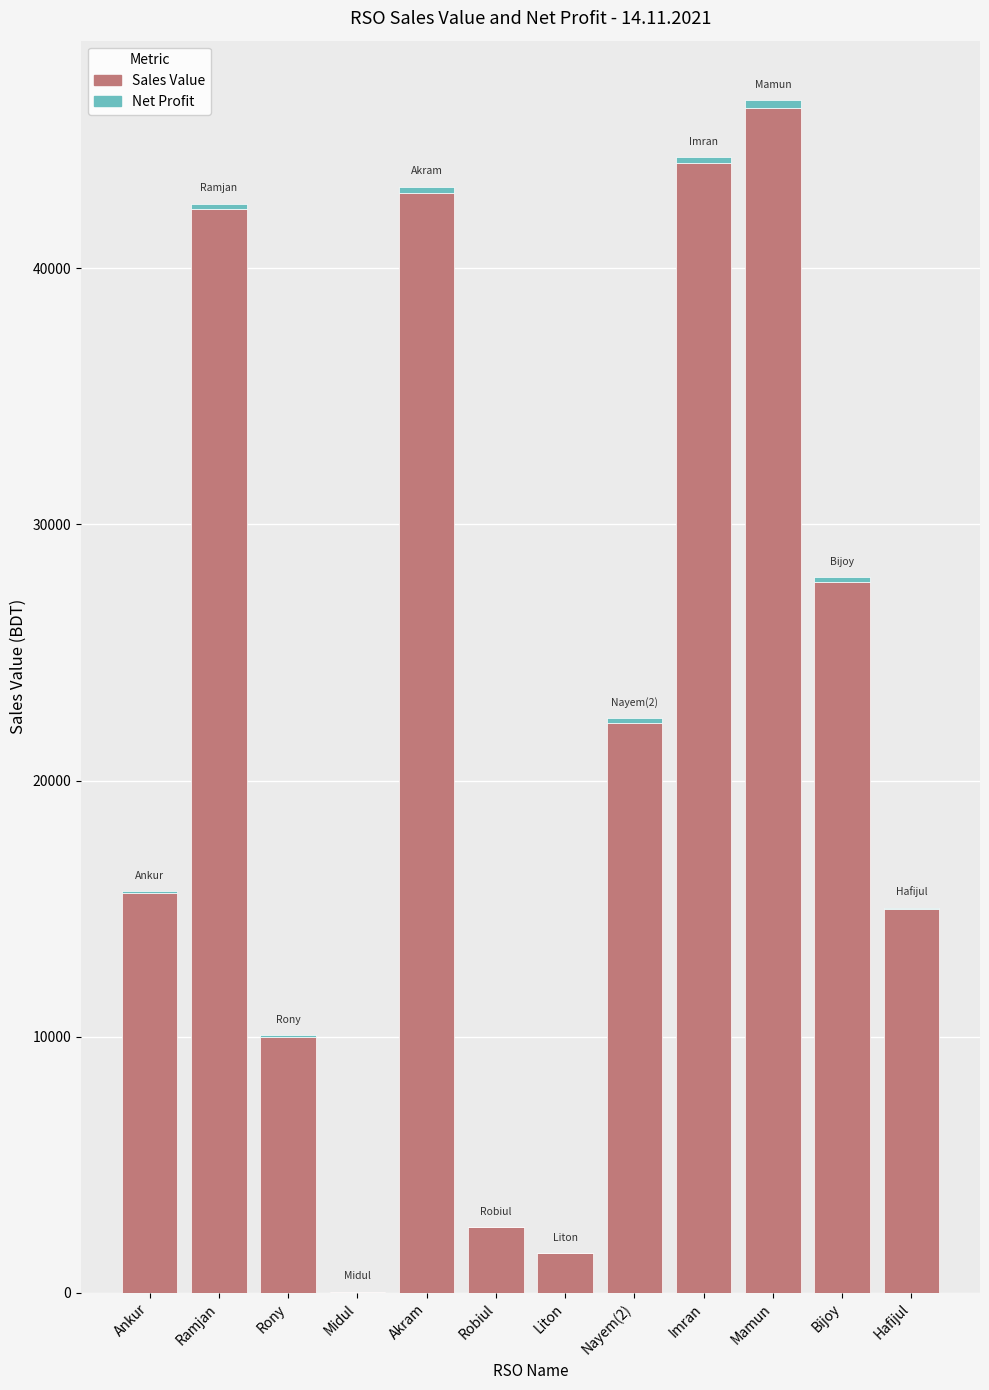

What is the highest value of the Net Profit series?

301.5